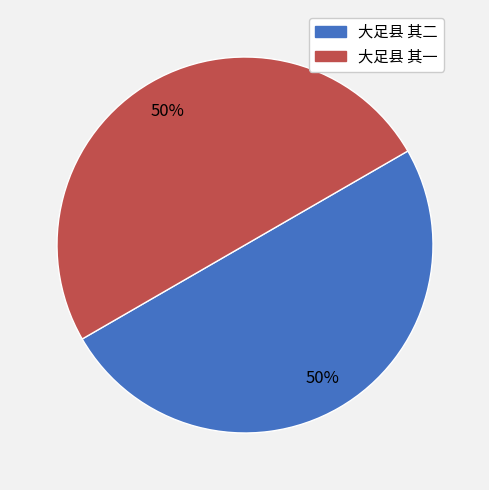

Do 大足县 其二 and 大足县 其一 together represent more than half of the pie?

Yes